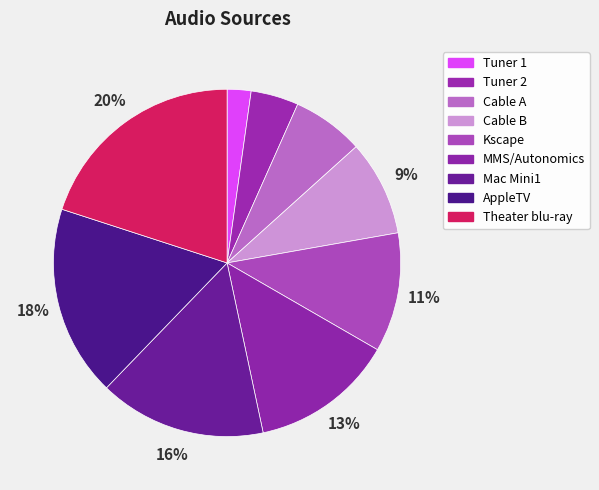

Is Kscape the majority of the pie?

No